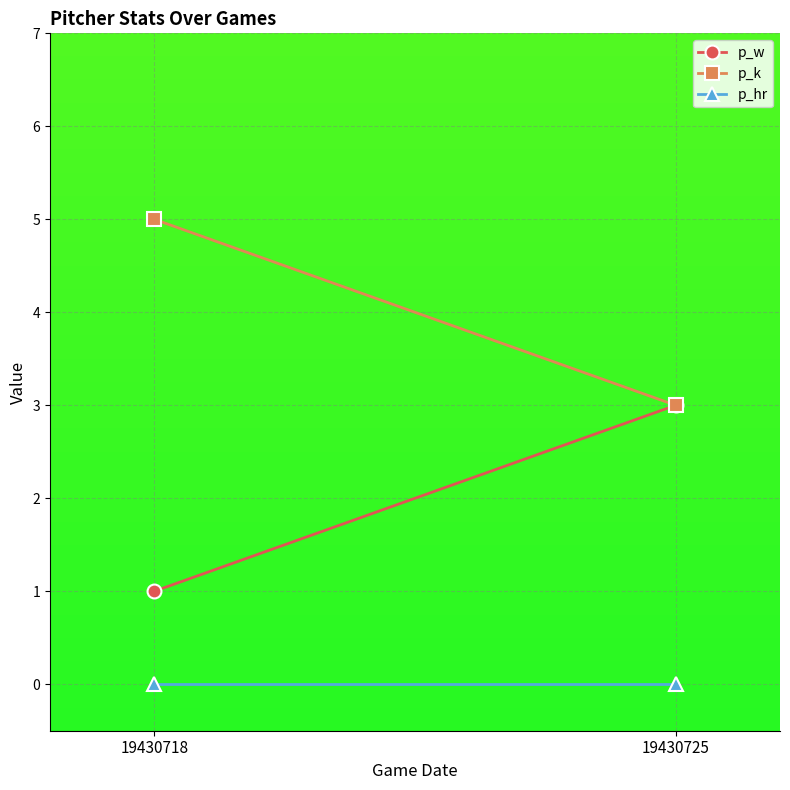

What is the maximum value for p_k?

5